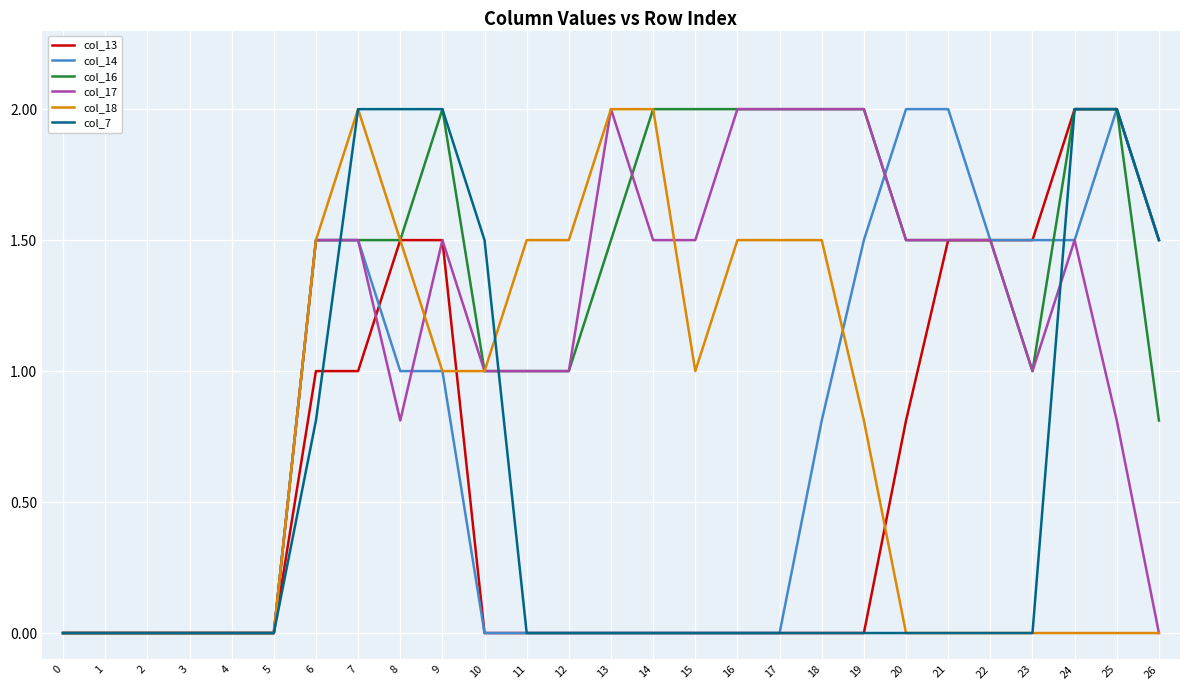

What is the maximum value for col_17?

2.0